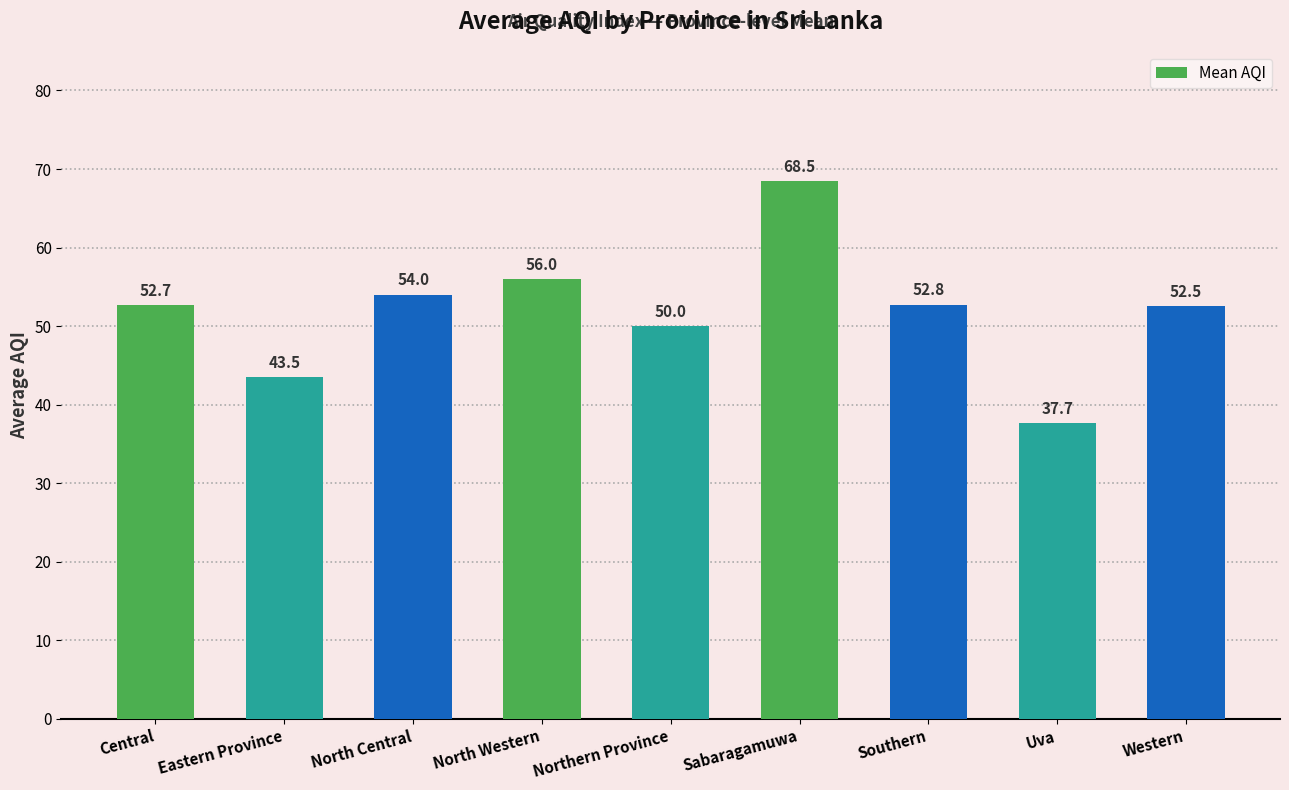

How many values exceed 52?

6